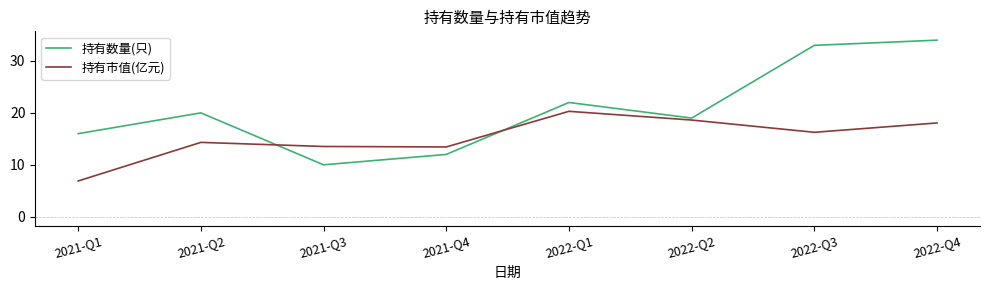

What are all the series names shown in the legend?

持有数量(只), 持有市值(亿元)